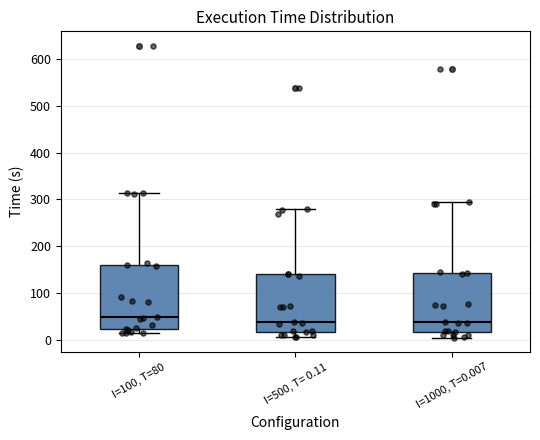

Which box's median line is the highest?

I=100, T=80